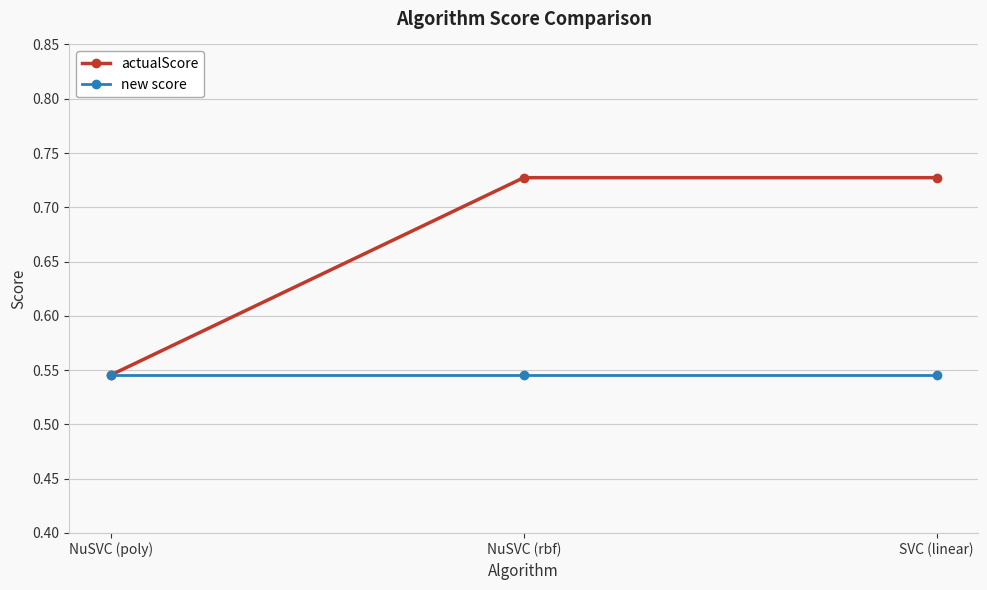

True or false: actualScore has a value of 0.3 at SVC (linear).

False